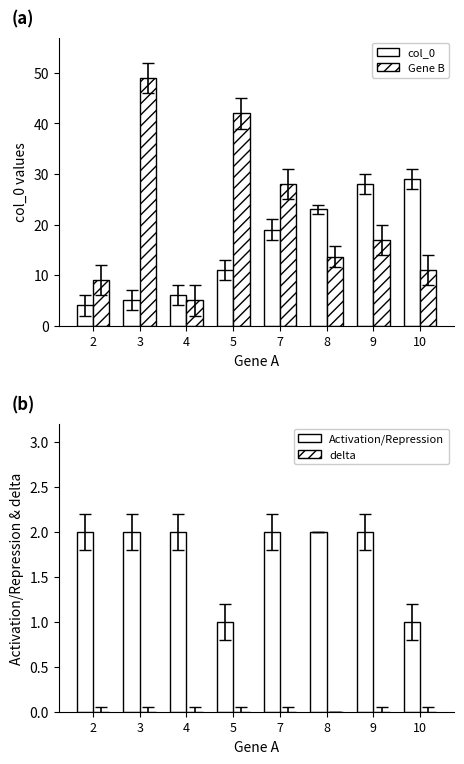

What is the value of the Gene B bar at the 6th from the left?

13.7